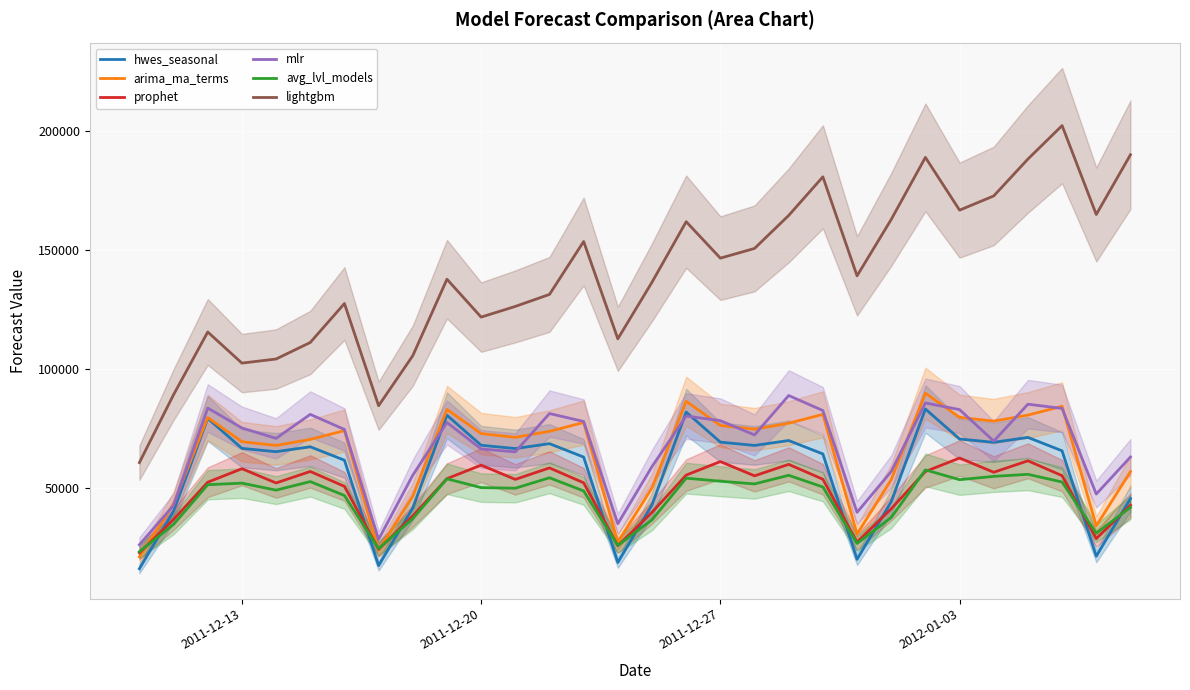

True or false: lightgbm and arima_ma_terms intersect in this chart.

False